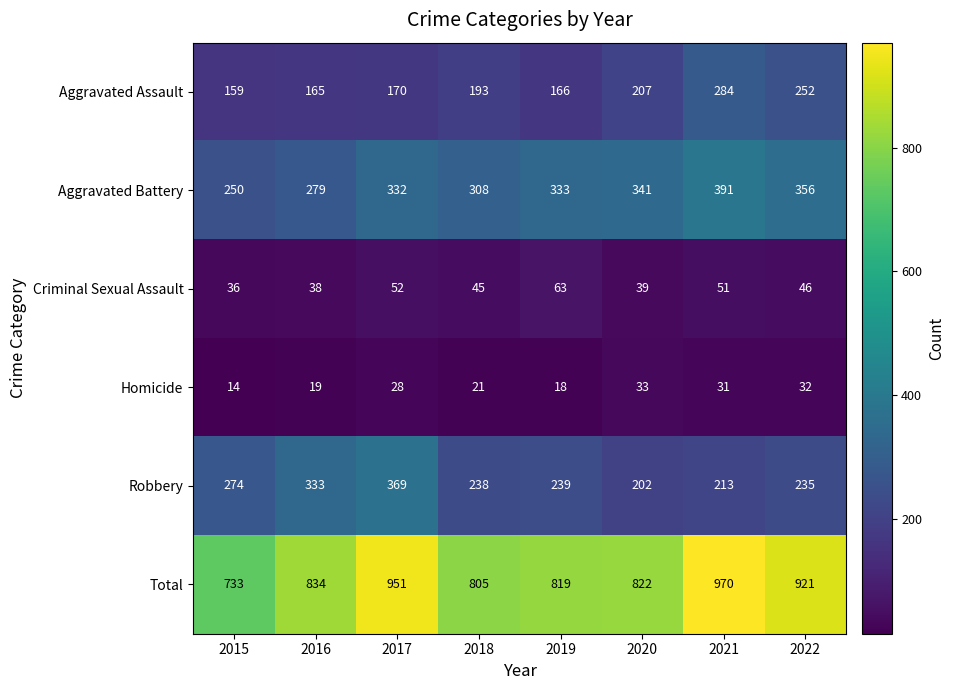

At which category is the sum across all series the highest?

2021